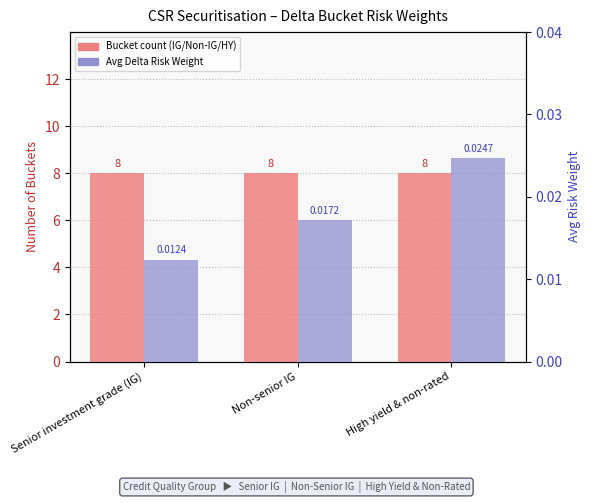

What is the average value of the Bucket count series?

8.0